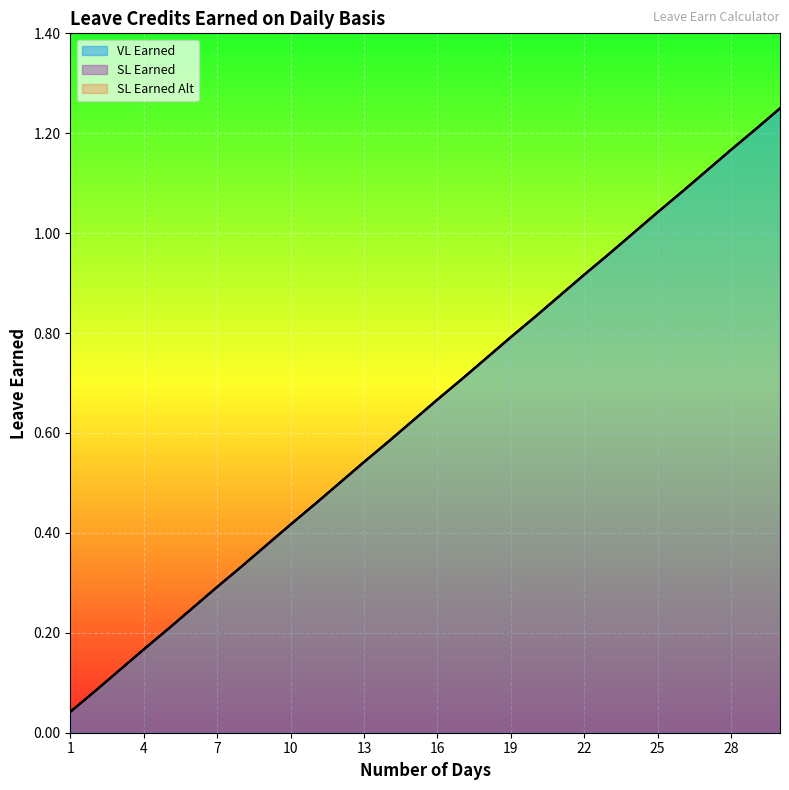

List the labels in order of SL Earned value, largest first.

30, 29, 28, 27, 26, 25, 24, 23, 22, 21, 20, 19, 18, 17, 16, 15, 14, 13, 12, 11, 10, 9, 8, 7, 6, 5, 4, 3, 2, 1